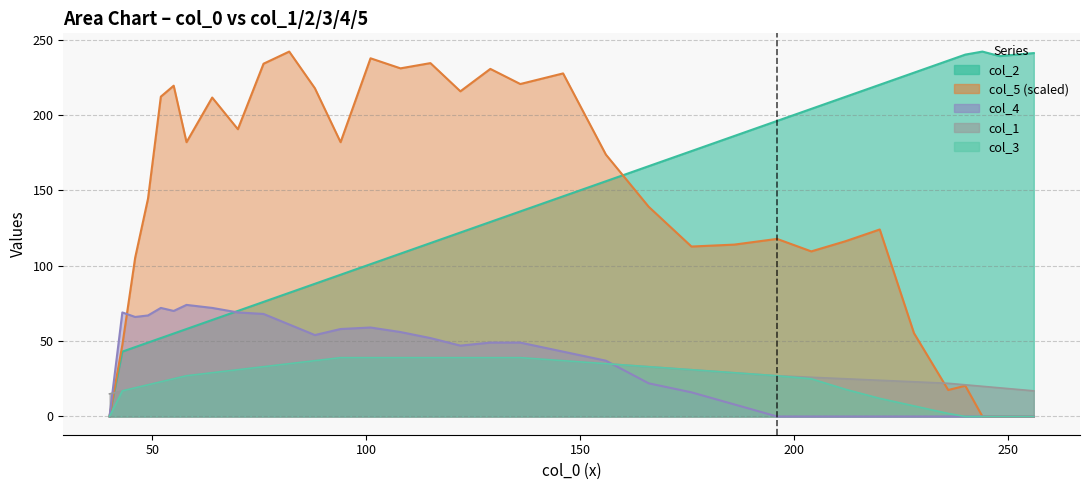

Reading left to right, transcribe all the data shown in this chart.

col_2: 0.0	43.0	46.0	49.0	52.0	55.0	58.0	64.0	70.0	76.0	82.0	88.0	94.0	101.0	108.0	115.0	122.0	129.0	136.0	146.0	156.0	166.0	176.0	186.0	196.0	204.0	212.0	220.0	228.0	236.0	240.0	242.0	239.0	240.0	241.0
col_5: 0.0	47.4	105.3	144.4	212.1	219.4	181.9	211.5	190.5	234.0	242.0	217.7	181.9	237.6	230.9	234.4	215.7	230.5	220.5	227.5	173.7	139.1	112.7	114.0	117.8	109.5	116.2	124.0	55.3	17.6	20.4	0.0	0.0	0.0	0.0
col_4: 0.0	69.0	66.0	67.0	72.0	70.0	74.0	72.0	69.0	68.0	61.0	54.0	58.0	59.0	56.0	52.0	47.0	49.0	49.0	43.0	37.0	22.0	16.0	8.0	0.0	0.0	0.0	0.0	0.0	0.0	0.0	0.0	0.0	0.0	0.0
col_1: 15.0	17.0	19.0	21.0	23.0	25.0	27.0	29.0	31.0	33.0	35.0	37.0	39.0	39.0	39.0	39.0	39.0	39.0	39.0	37.0	35.0	33.0	31.0	29.0	27.0	26.0	25.0	24.0	23.0	22.0	21.0	20.0	19.0	18.0	17.0
col_3: 0.0	17.0	19.0	21.0	23.0	25.0	27.0	29.0	31.0	33.0	35.0	37.0	39.0	39.0	39.0	39.0	39.0	39.0	39.0	37.0	35.0	33.0	31.0	29.0	27.0	25.0	18.0	12.0	7.0	2.0	0.0	0.0	0.0	0.0	0.0